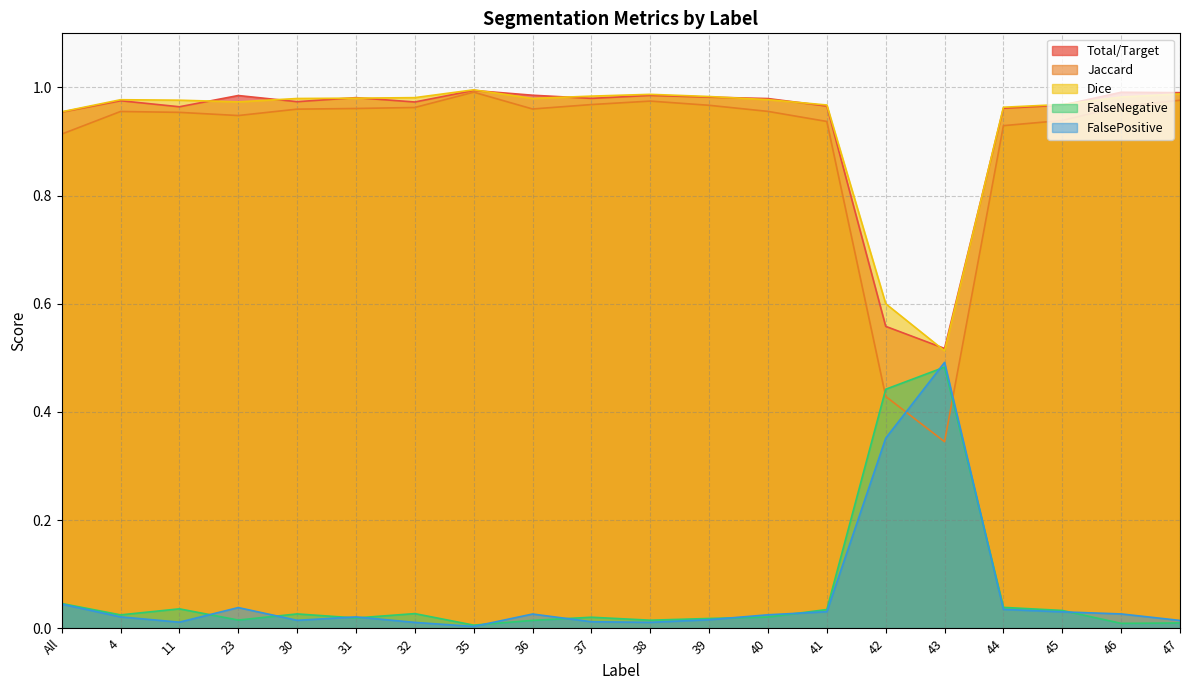

True or false: Dice and Total/Target cross at least once.

True